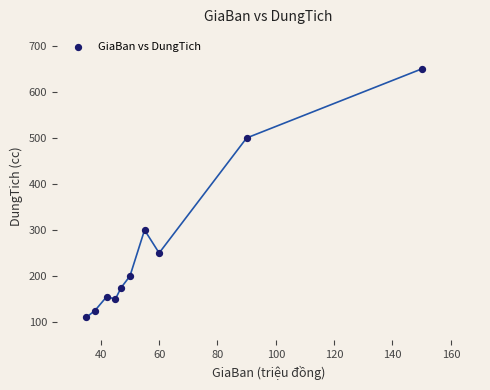

What Y value in the scatter plot is closest to 380?

300